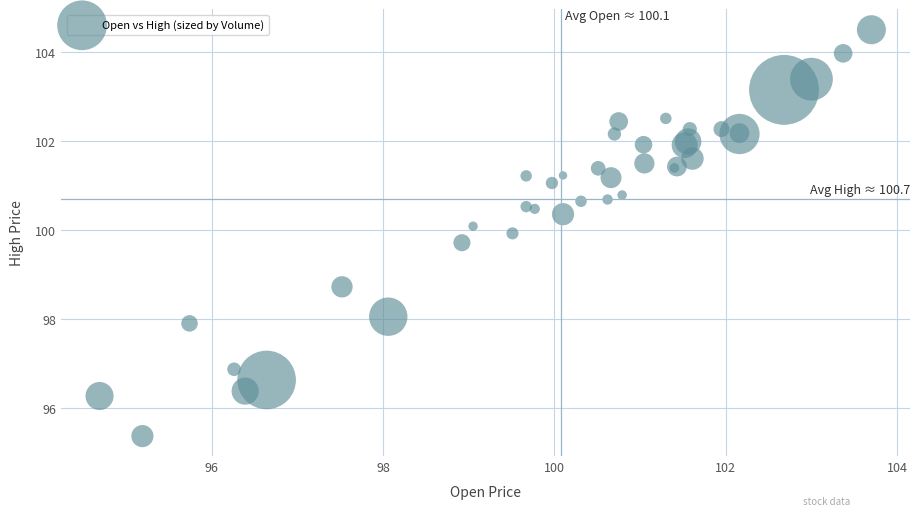

What Y value in the scatter plot is closest to 99?

98.7